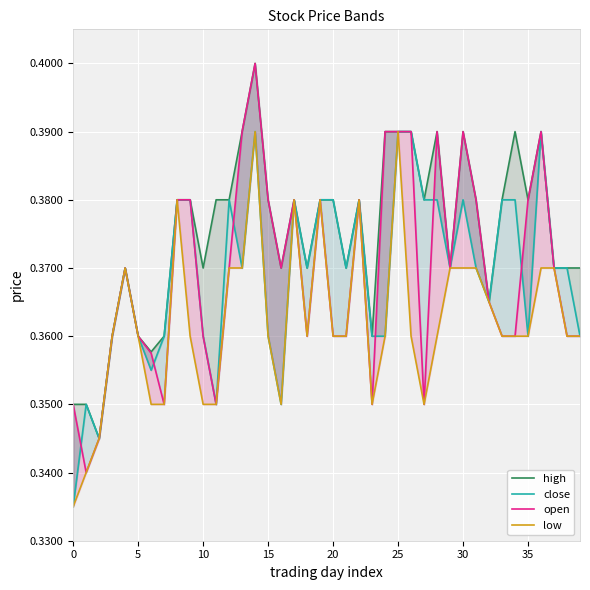

What is the value of the low point at the 11th from the left?

0.3